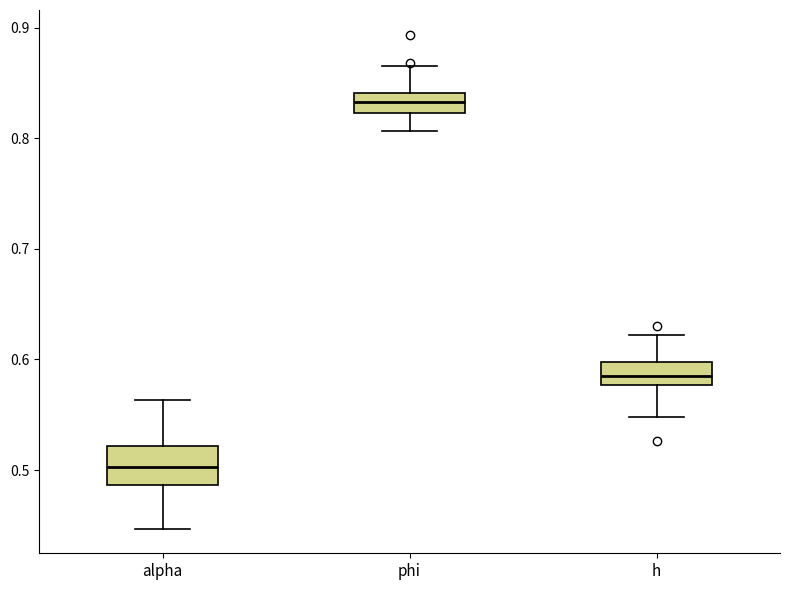

Where is the lower edge of the box for h on the y-axis? The values are not printed on the chart, so give them approximately, as read against the axis.

0.58